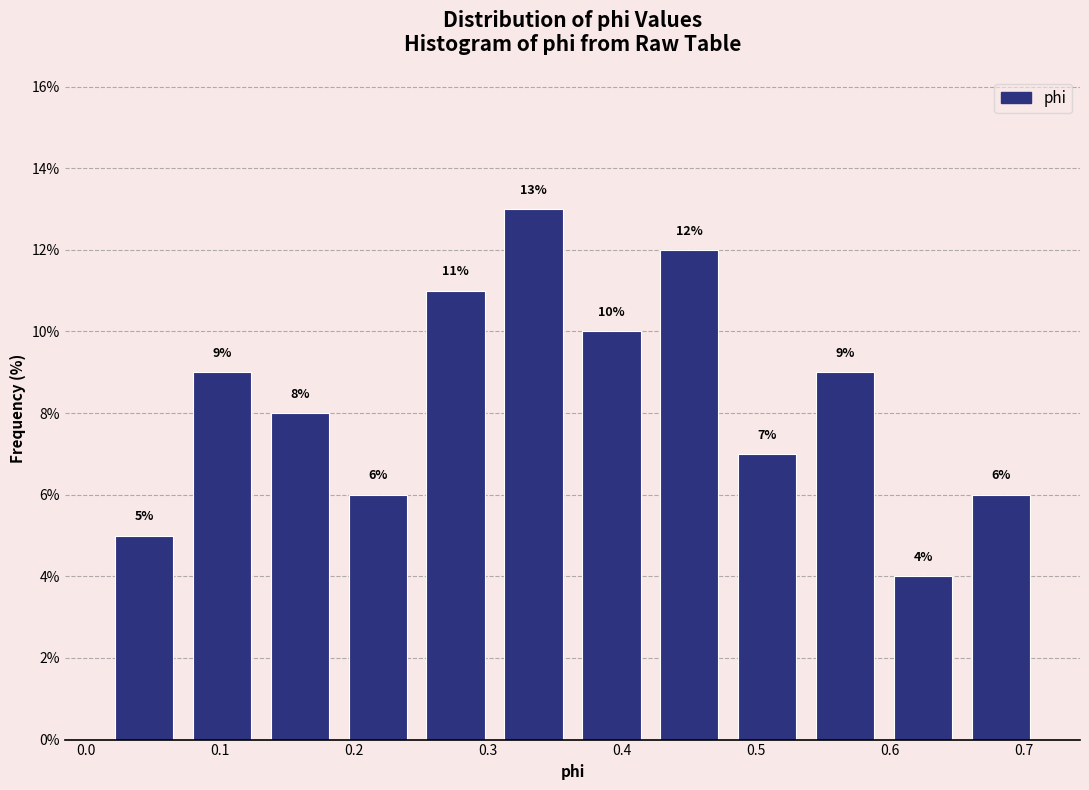

How tall is the bar that spans 0.42 to 0.48 on the x-axis? The bar edges are not printed on the chart, so give them approximately, as read against the axis.

12